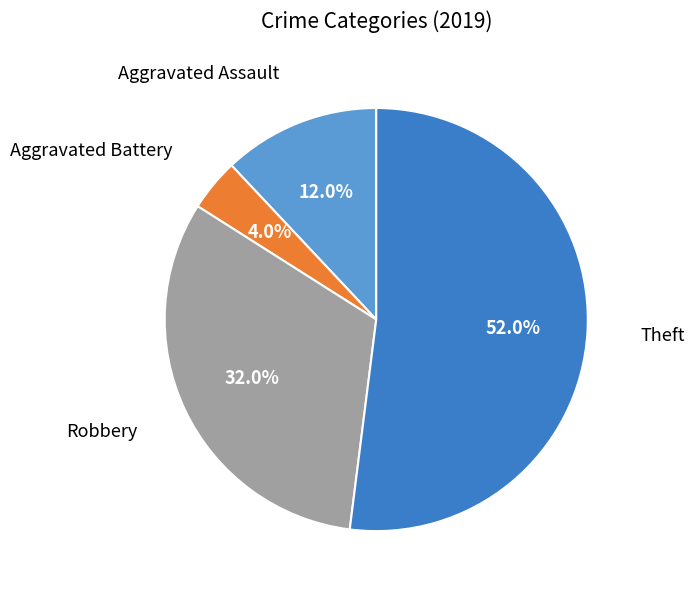

Is there any slice that represents more than half of the pie?

Yes